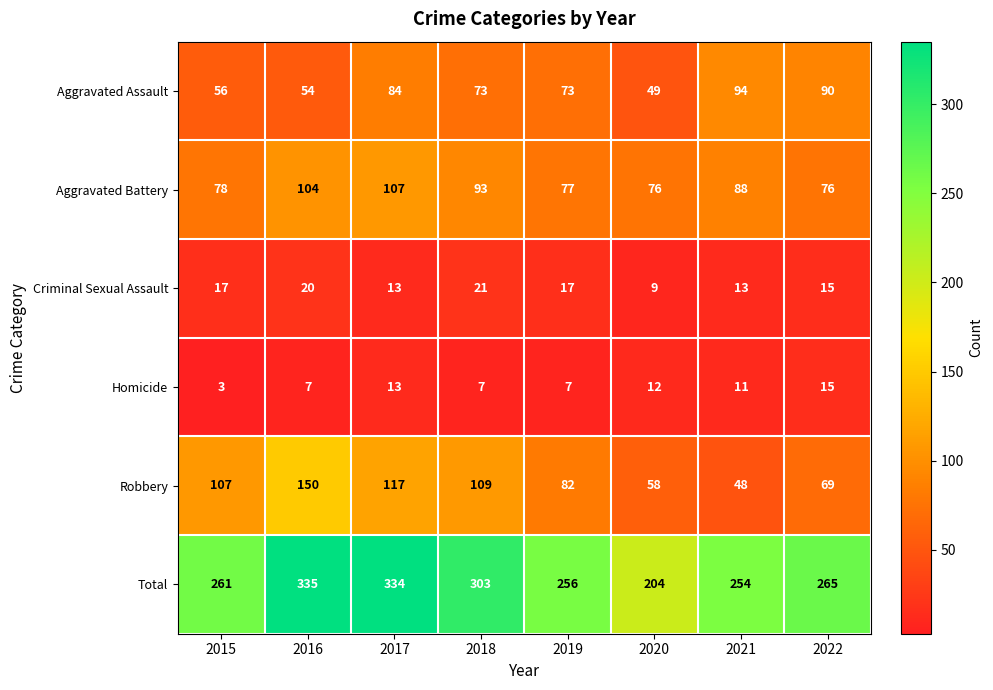

What is the difference between the second highest and second lowest values in the Robbery series?

59